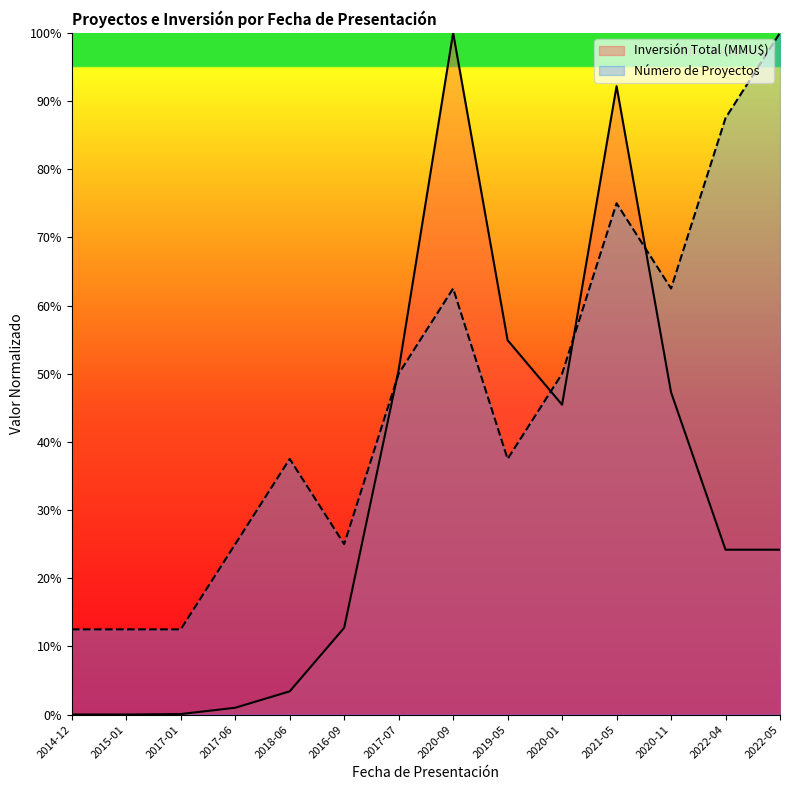

Which series has the largest range (max minus min)?

Inversión Total (MMU$)